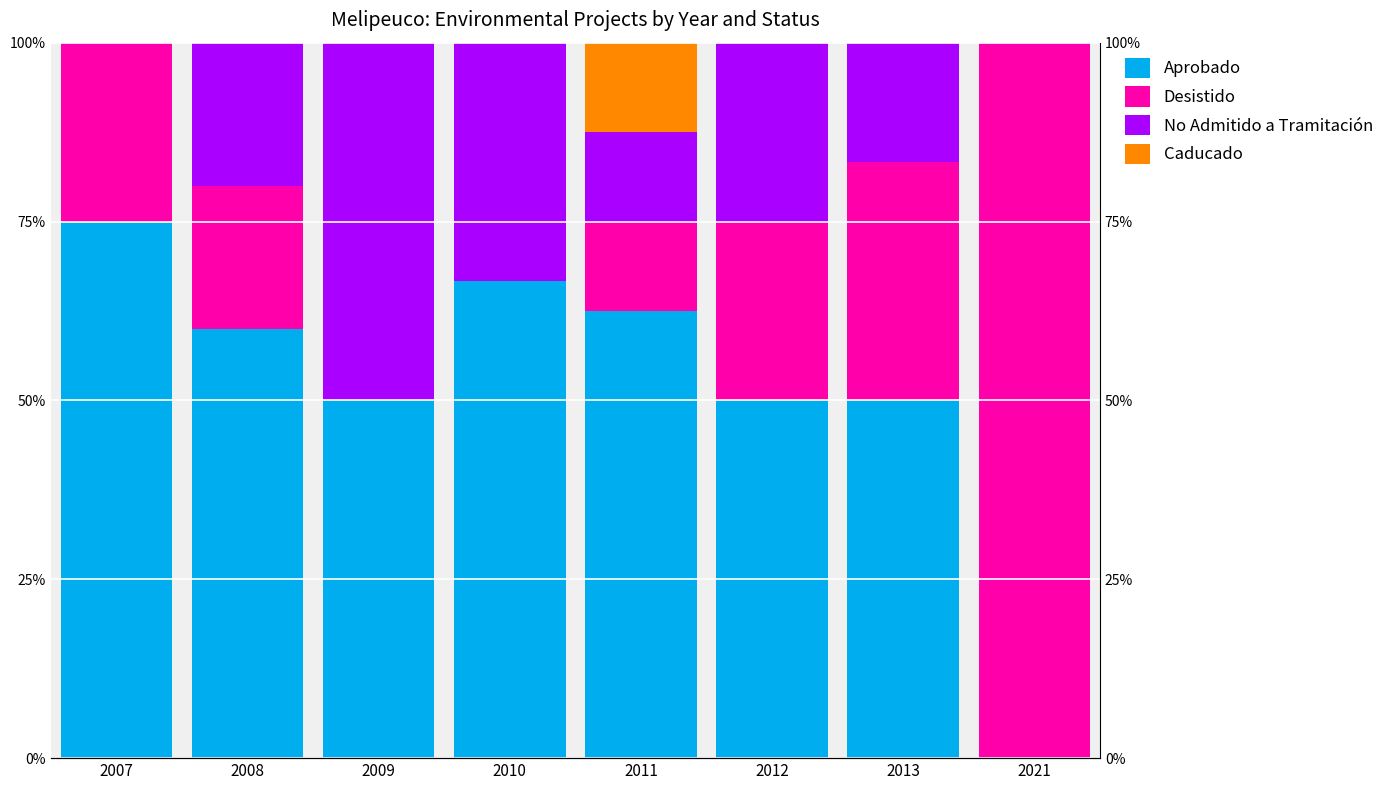

What is the sum of all No Admitido a Tramitación values?

157.5